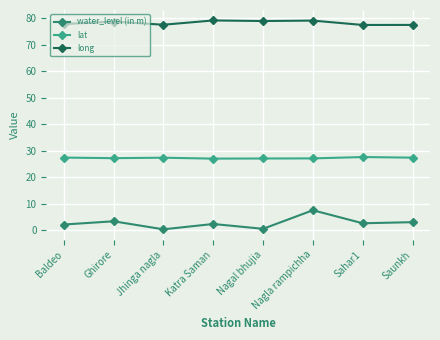

Is it true that water_level (in m) equals 7.5 at Nagla rampichha?

True